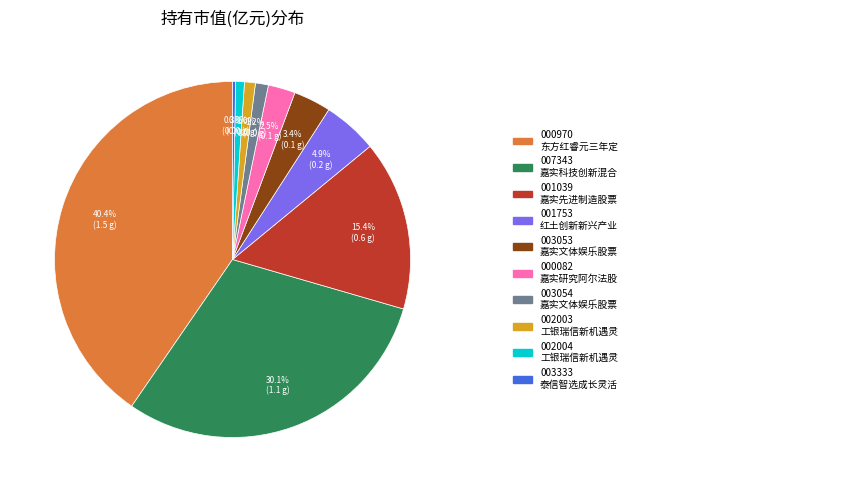

Is there any slice that represents more than half of the pie?

No